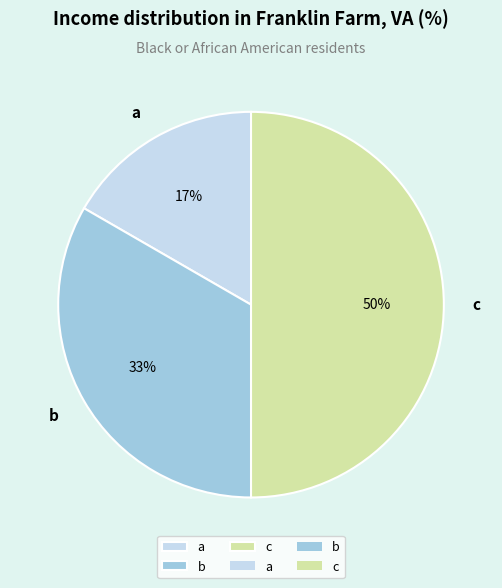

What is the largest slice in the pie chart?

c